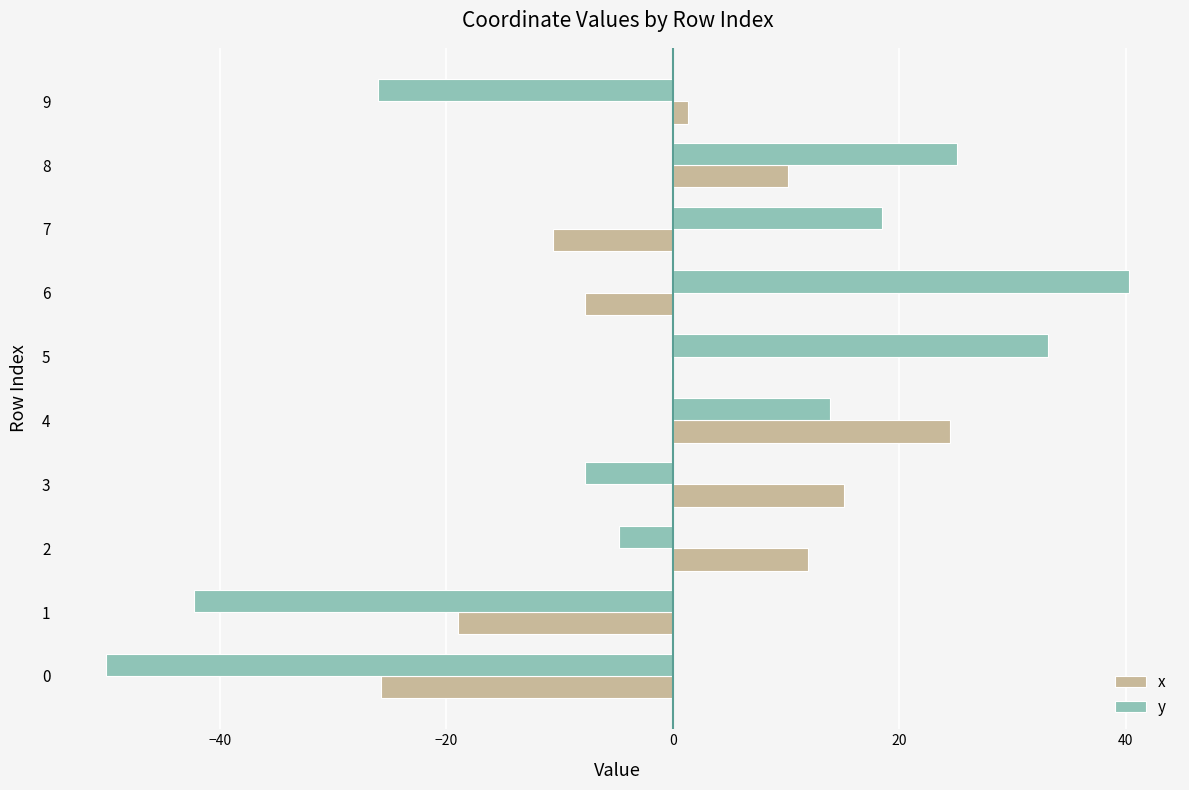

What is the maximum value shown in the chart?

40.3